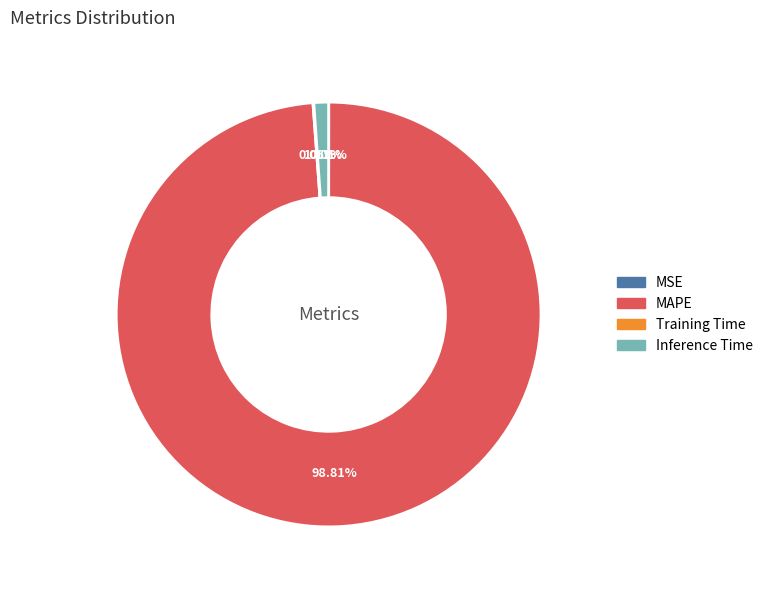

Is the sum of MAPE and Inference Time greater than half?

Yes